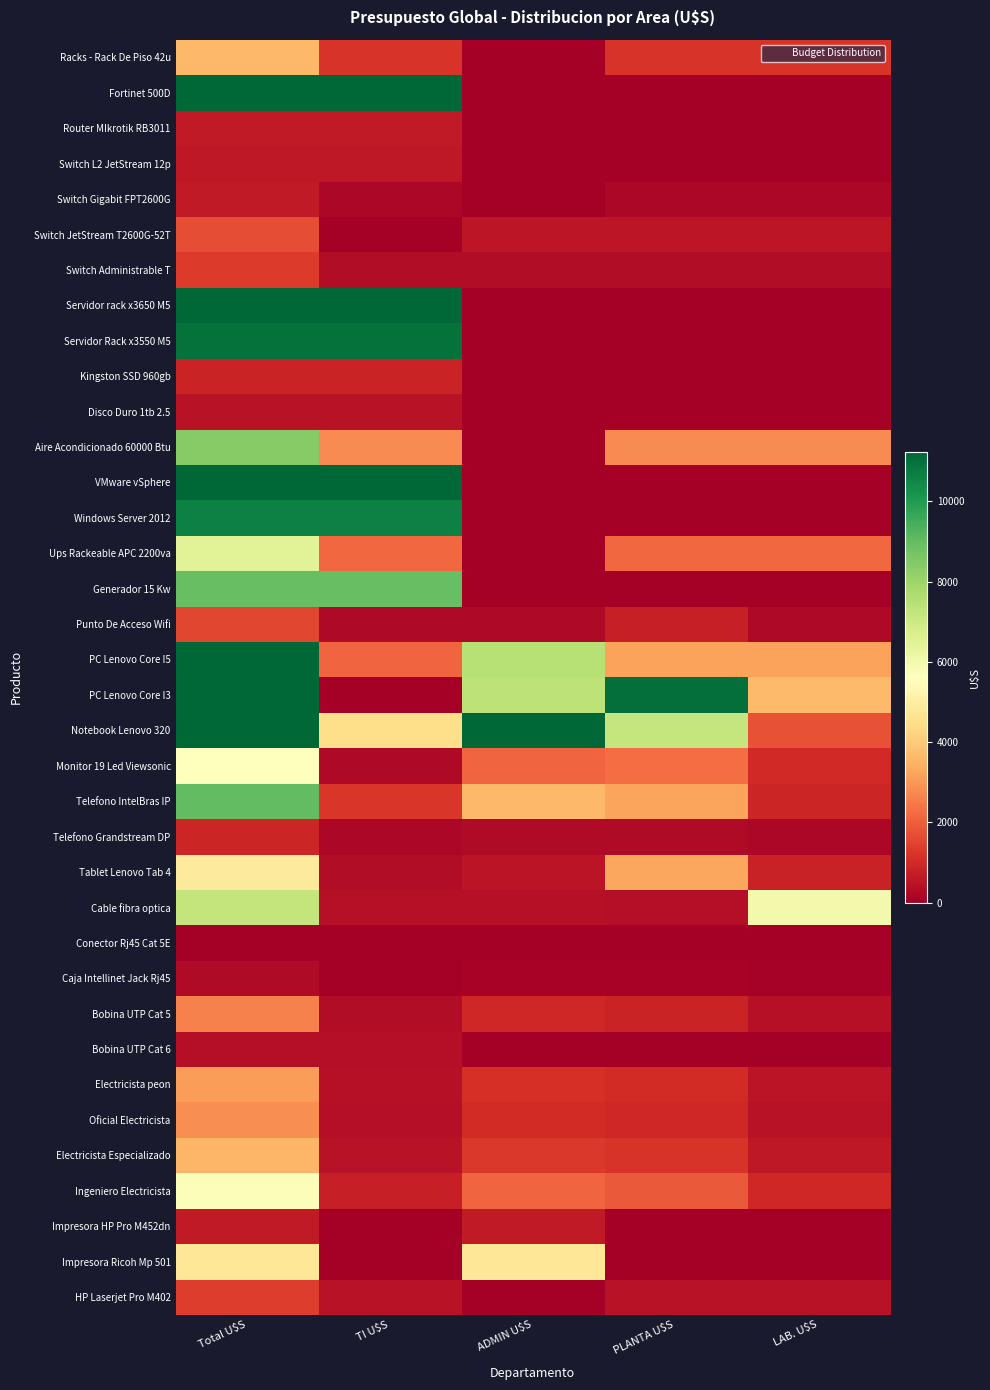

Which has a higher value, Total U$S or PLANTA U$S?

Total U$S